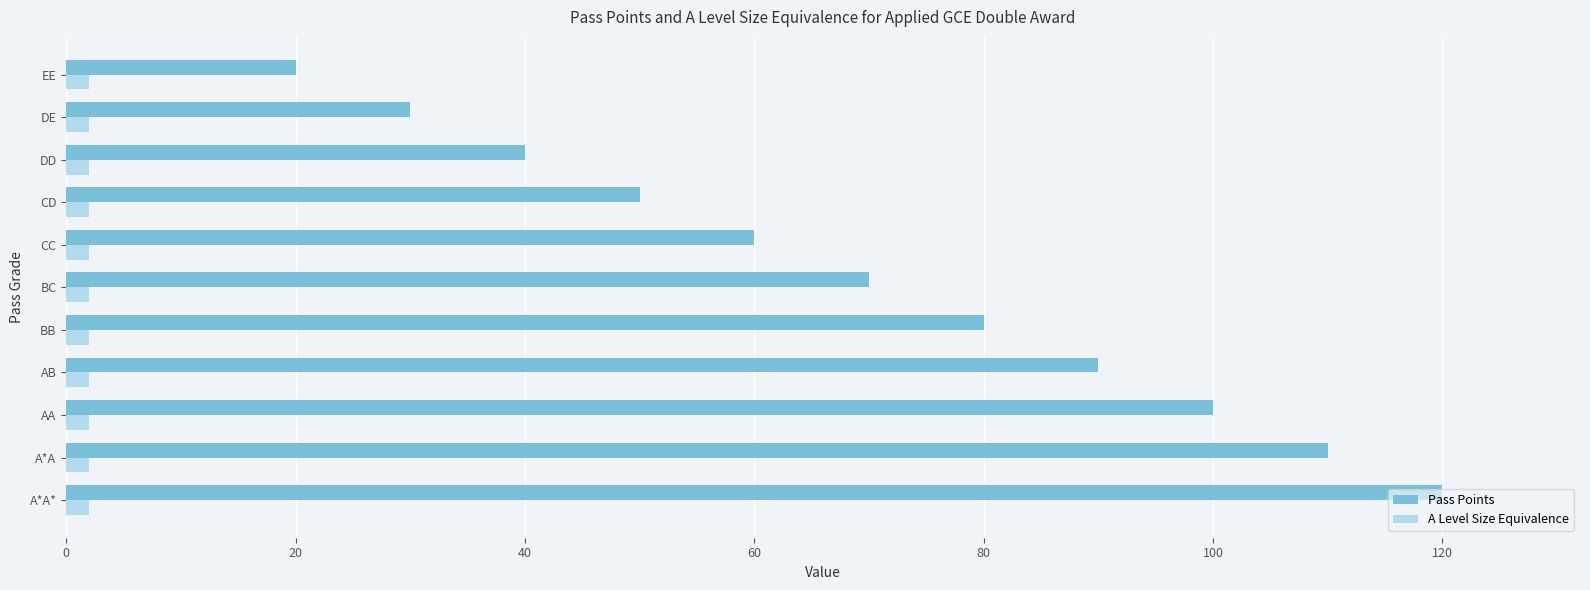

What is the average value of the Pass Points series?

70